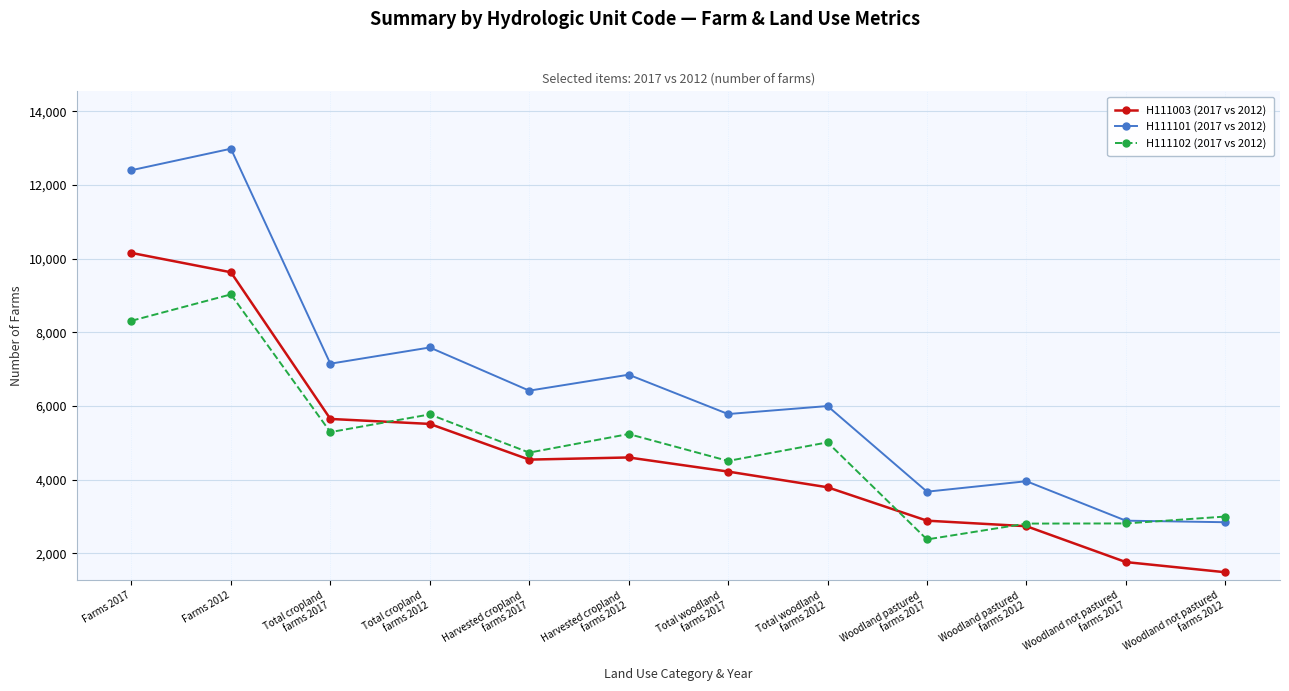

Where is the first local minimum for H111003 (2017 vs 2012)?

Harvested cropland
farms 2017